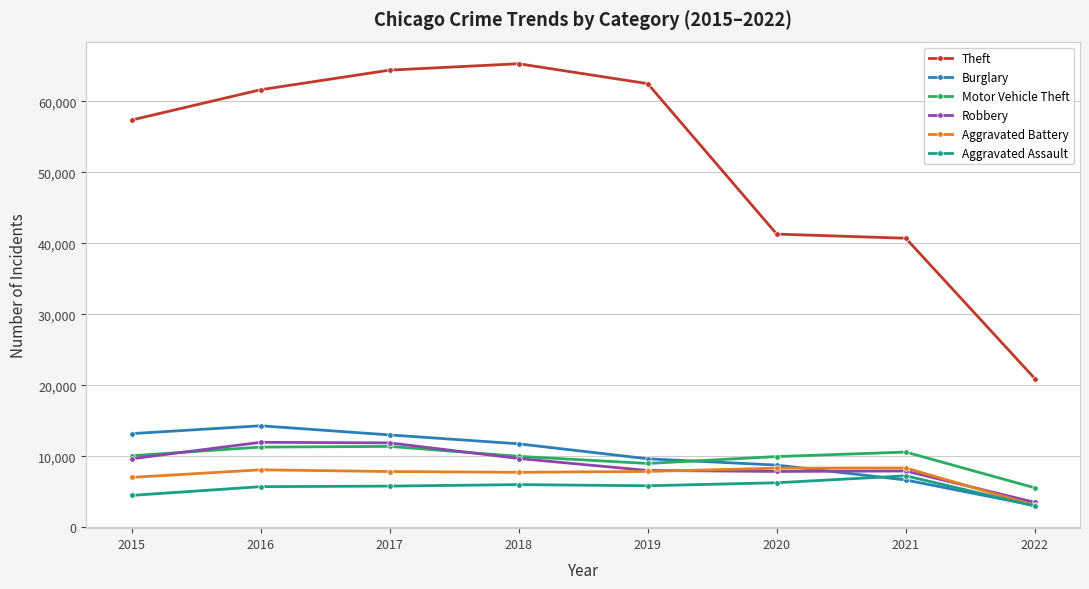

True or false: Burglary has more than 0 interior local peaks.

True